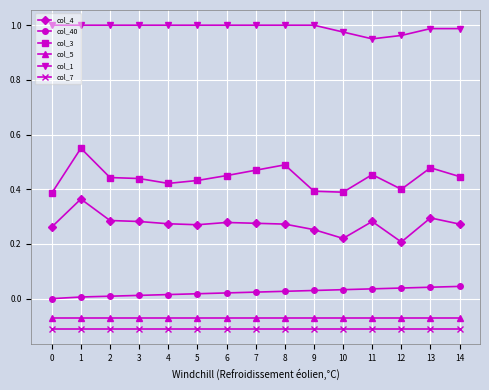

True or false: col_40 and col_5 cross at least once.

False